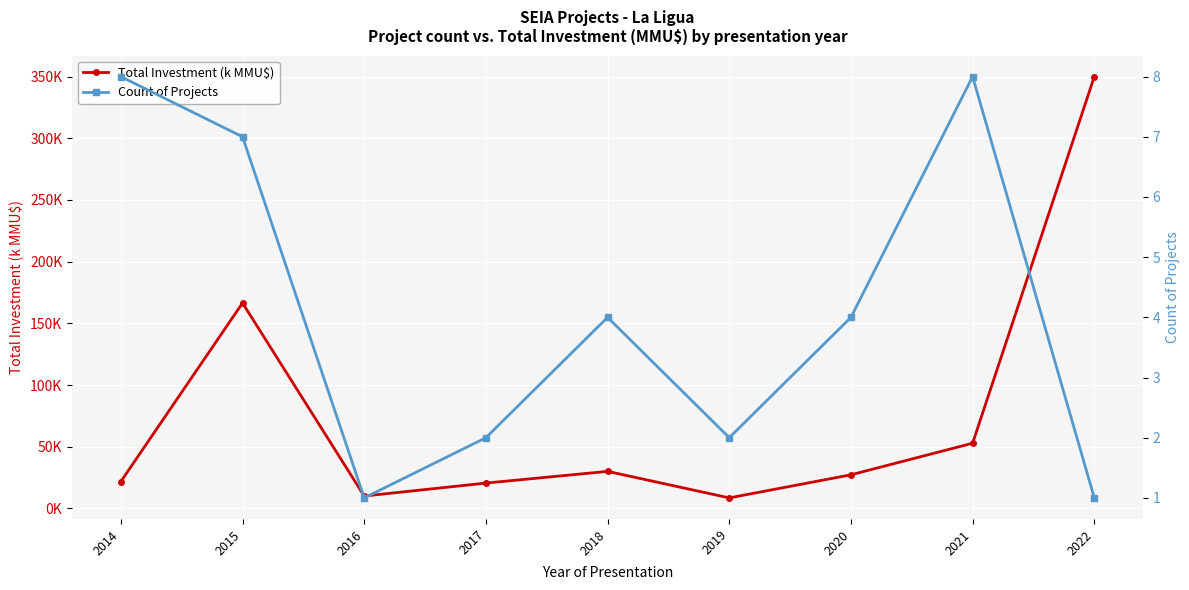

What is the sum of the Count of Projects values at 2017 and 2015?

9.0